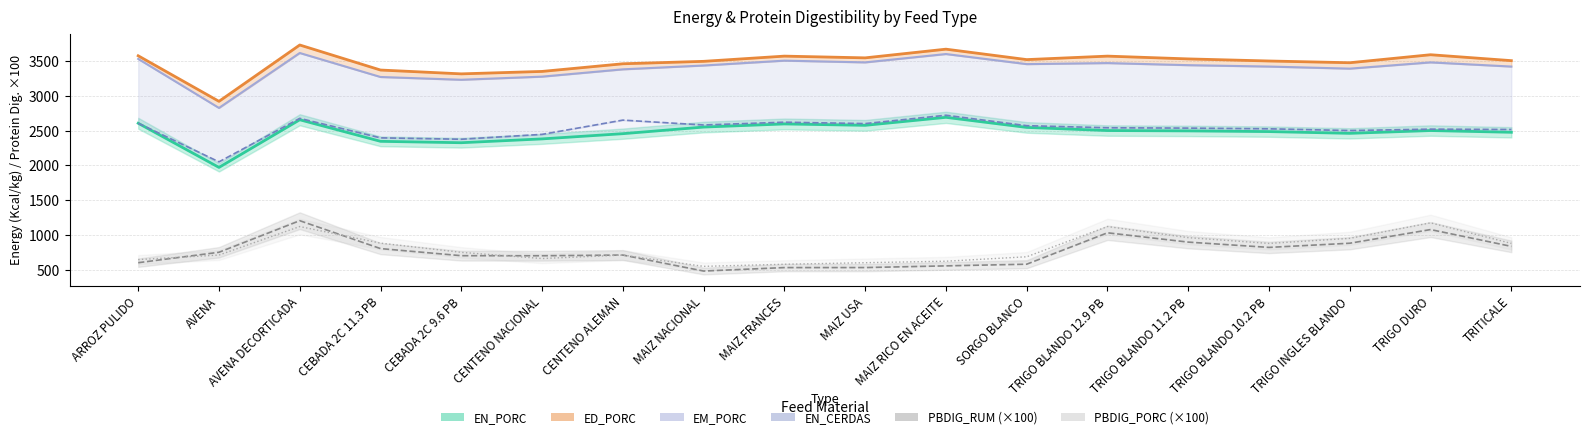

The EN_PORC series shows 2325.0 at CEBADA 2C 9.6 PB. True or false?

True